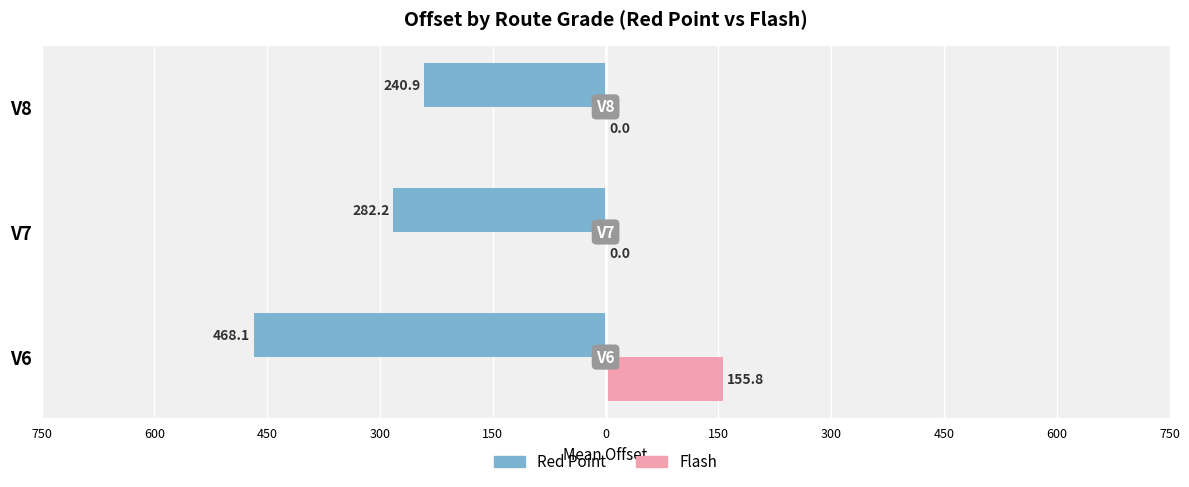

Reading left to right, transcribe all the data shown in this chart.

Red Point: -468.1	-282.2	-240.9
Flash: 155.8	0.0	0.0